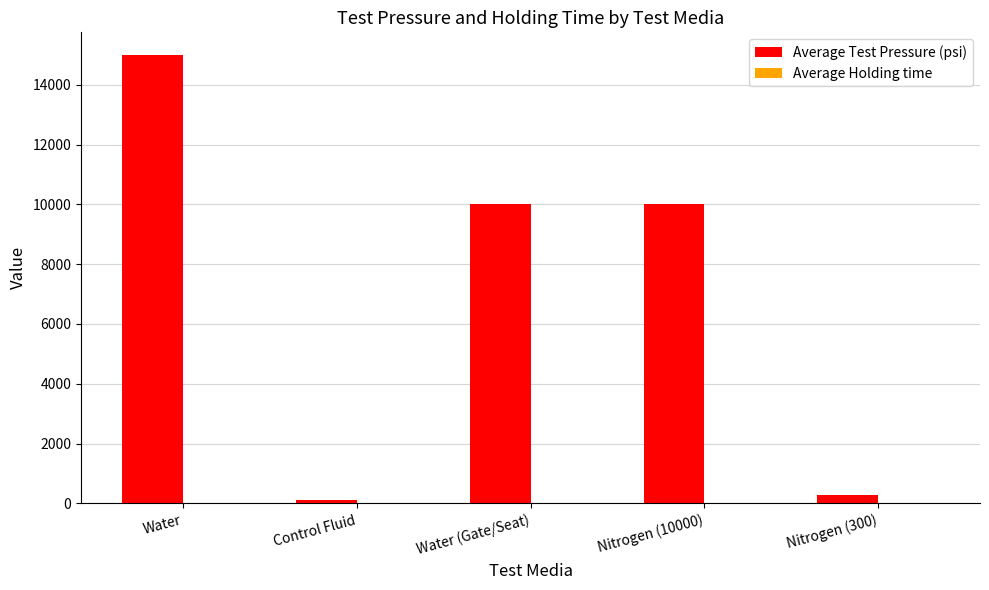

Between Control Fluid and Nitrogen (10000), which series saw the biggest shift?

Average Test Pressure (psi)